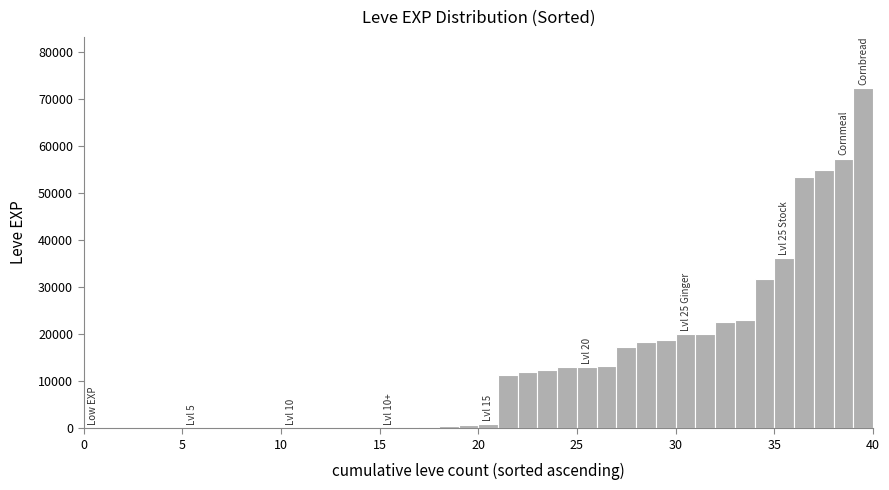

Around what value on the x-axis is the tallest bar? Give the approximate position of its centre, as read against the axis.

39.5